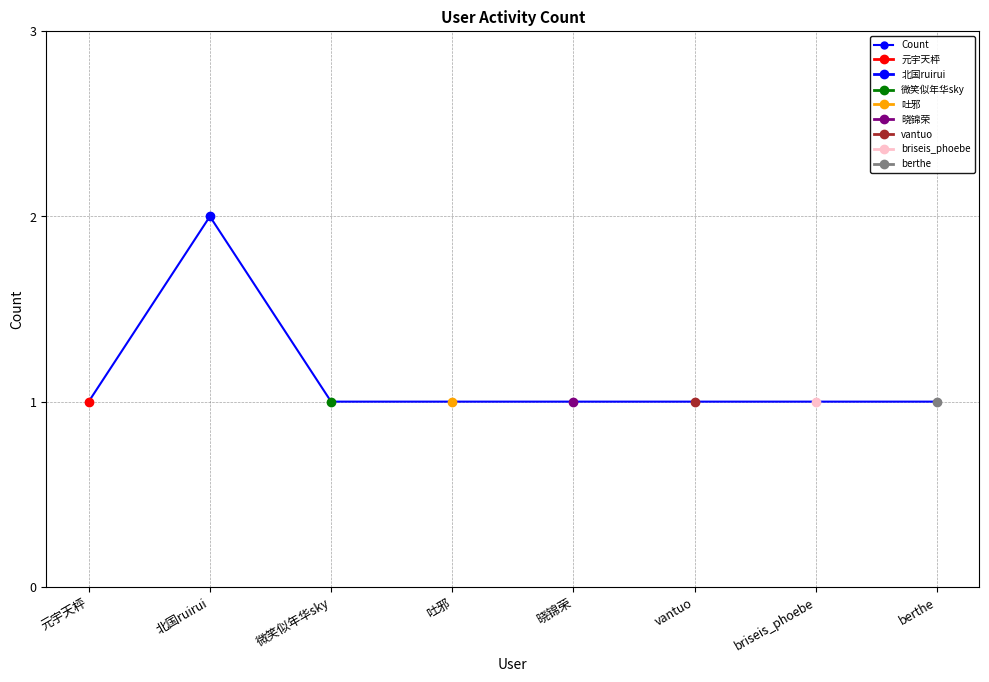

Which label corresponds to the smallest value in the chart?

元宇天枰